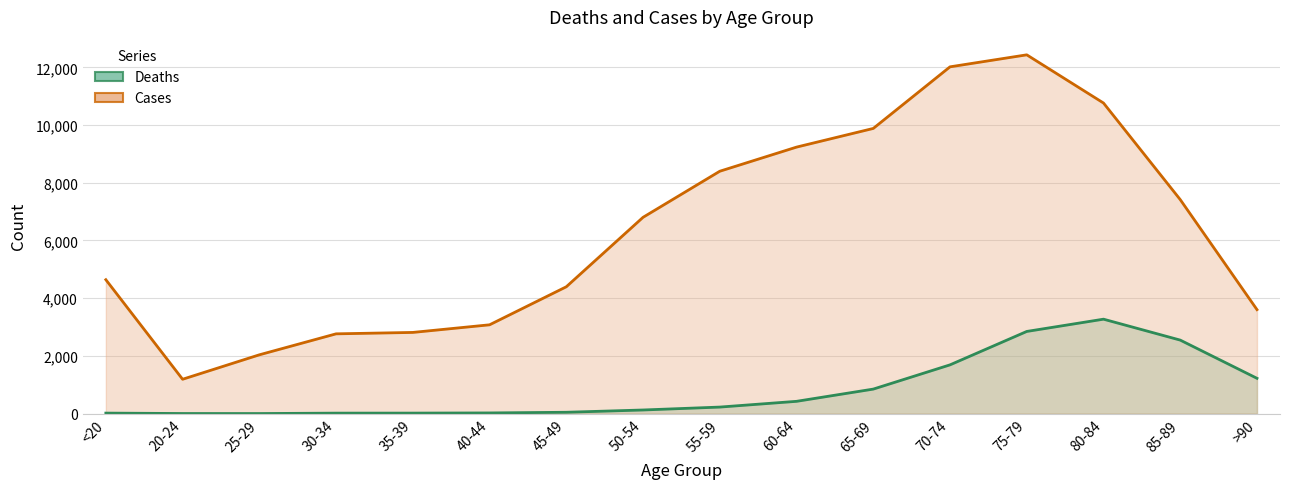

What are all the series names shown in the legend?

Deaths, Cases